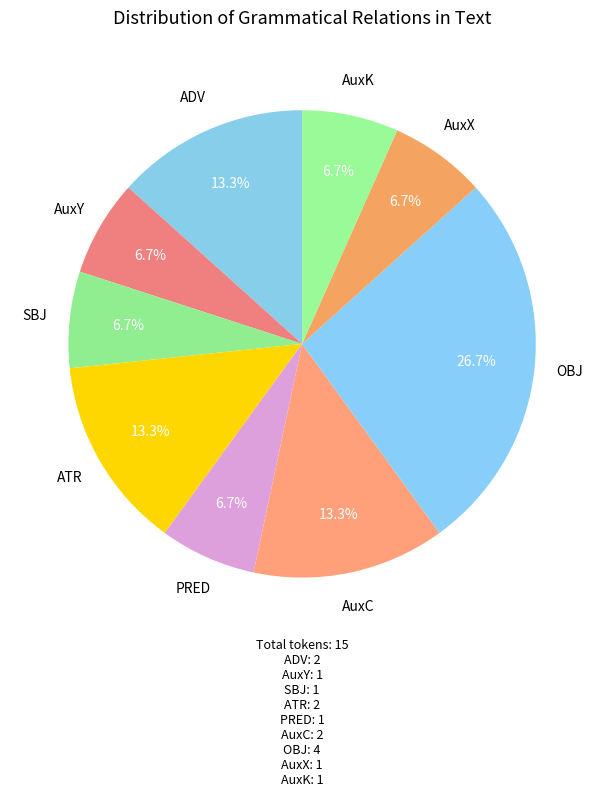

Does AuxX represent more than half of the total?

No